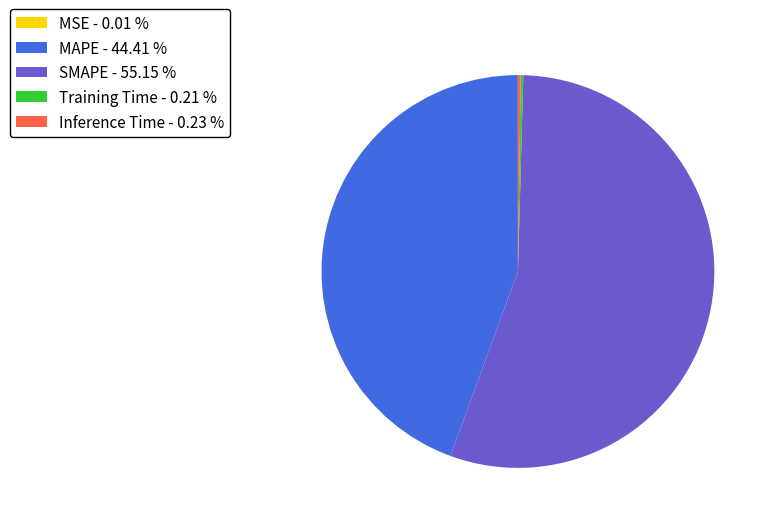

Do SMAPE - 55.15 % and MAPE - 44.41 % together represent more than half of the pie?

Yes